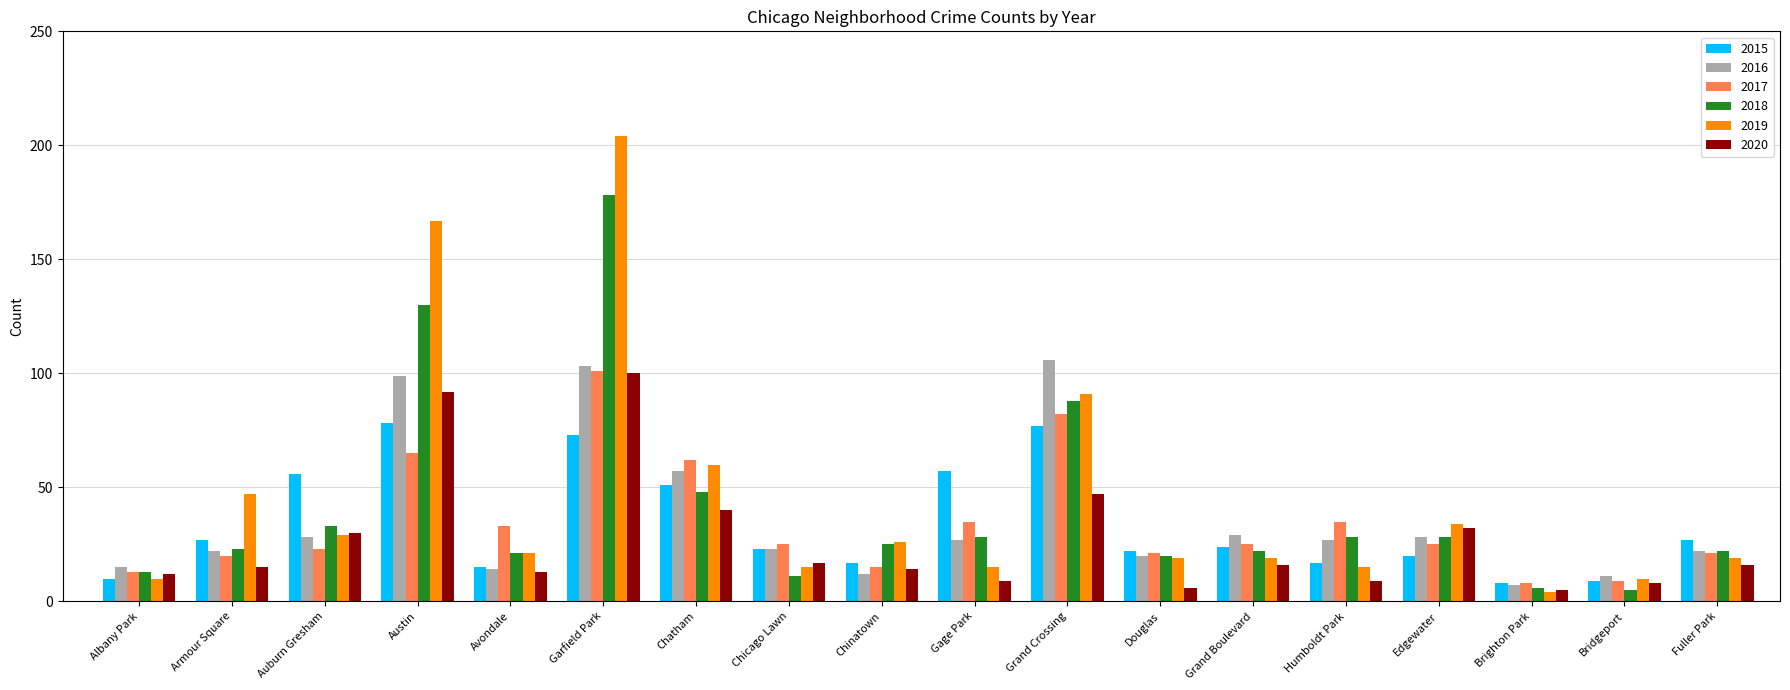

What is the difference between the 2019 values at Douglas and Grand Crossing?

72